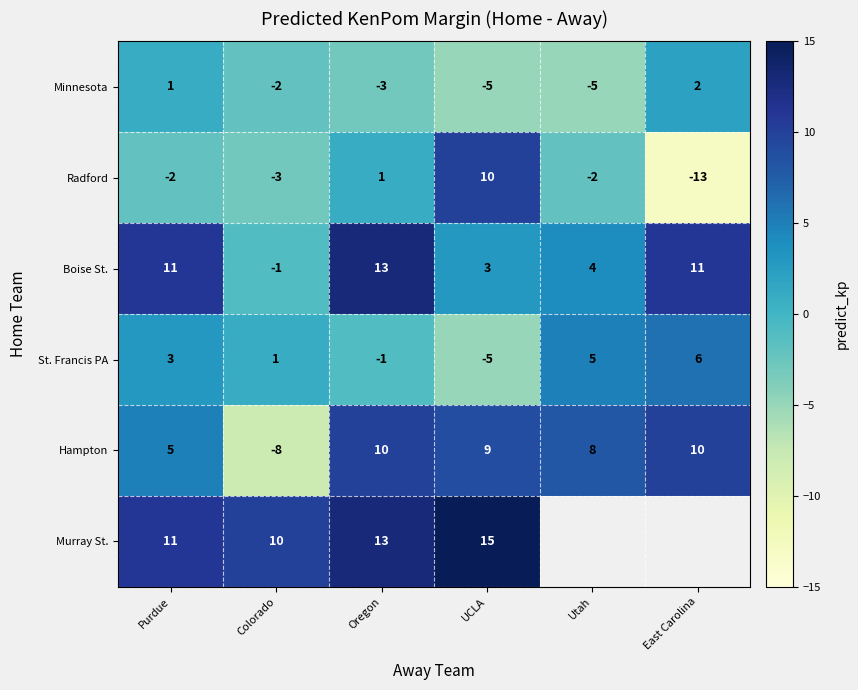

How many distinct data groups are displayed?

6